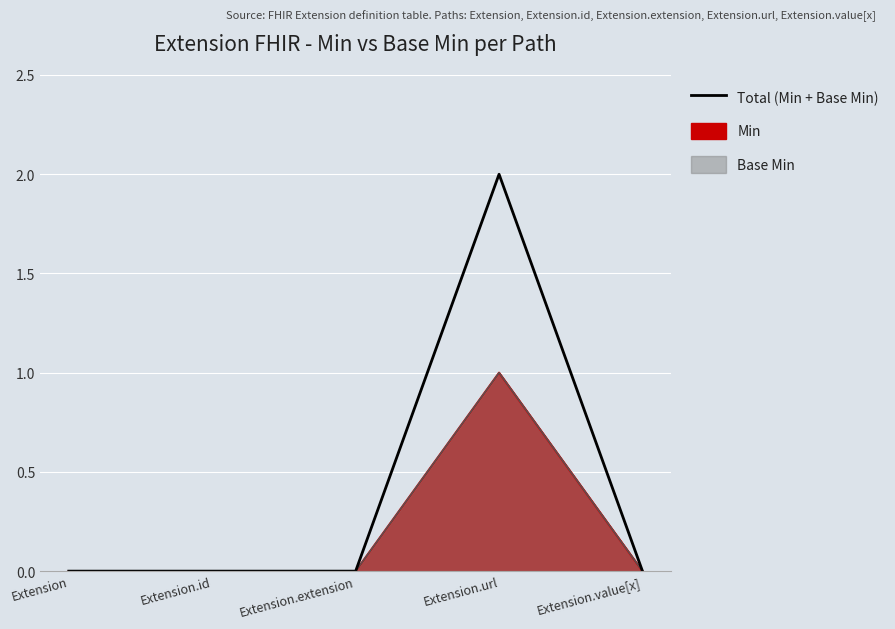

Which has a higher value, Extension.url or Extension.value[x]?

Extension.url